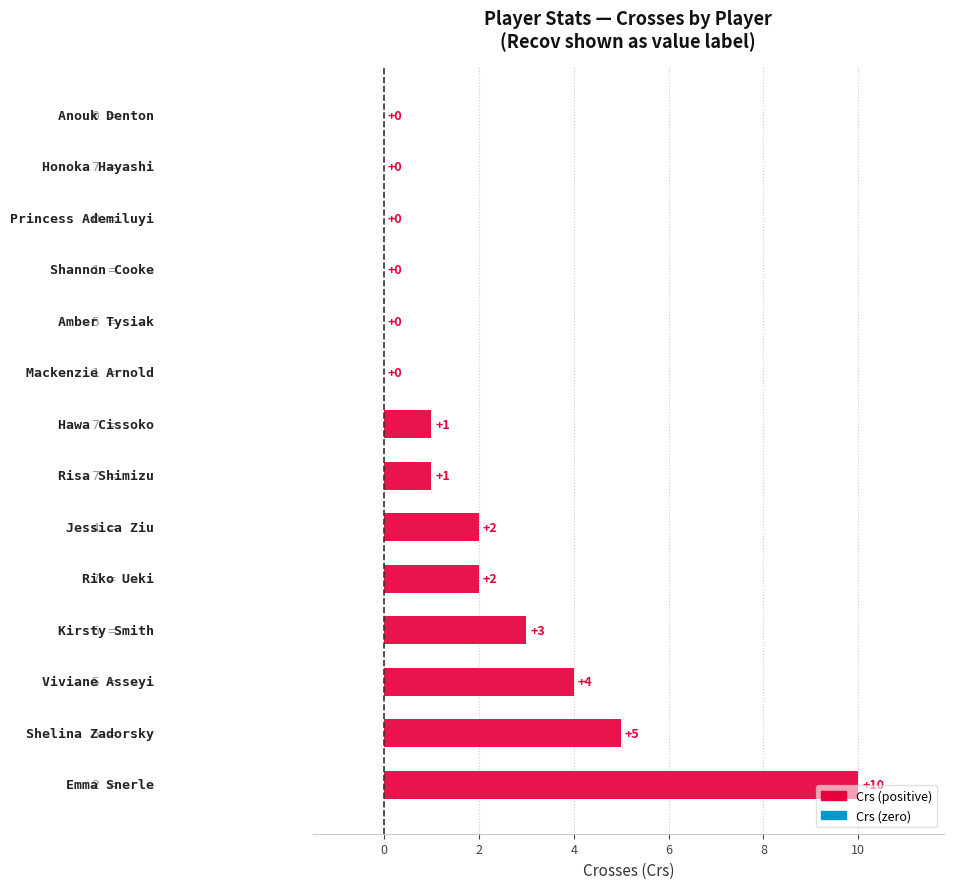

Count the values in the range 0 to 3.

11